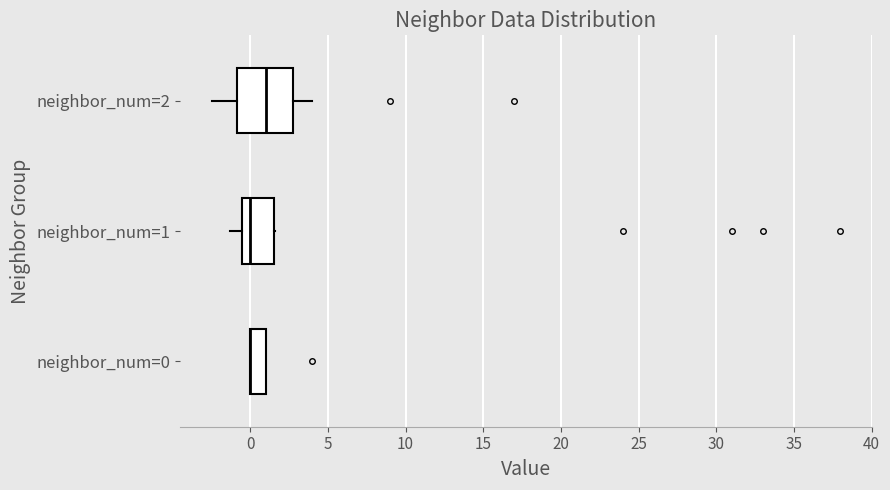

What is the sum of all values?

12